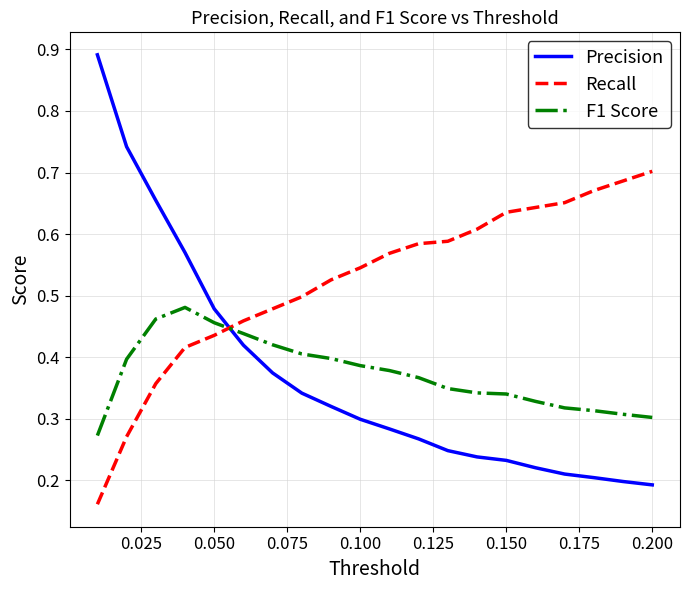

List the series in order of their peak value, highest first.

Precision, Recall, F1 Score